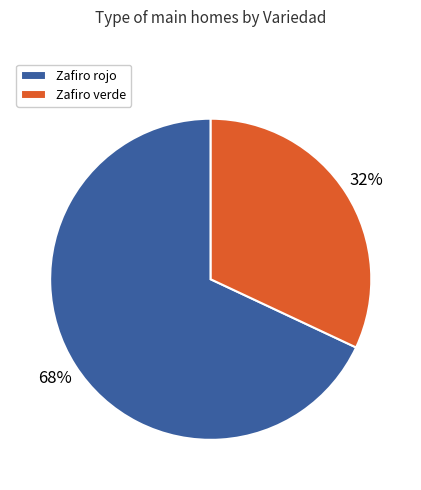

Count the number of slices in the pie.

2